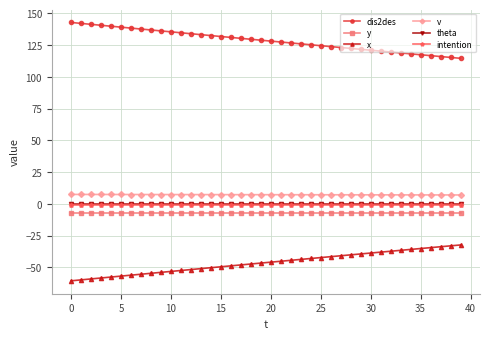

Which series has the largest total across all categories?

dis2des